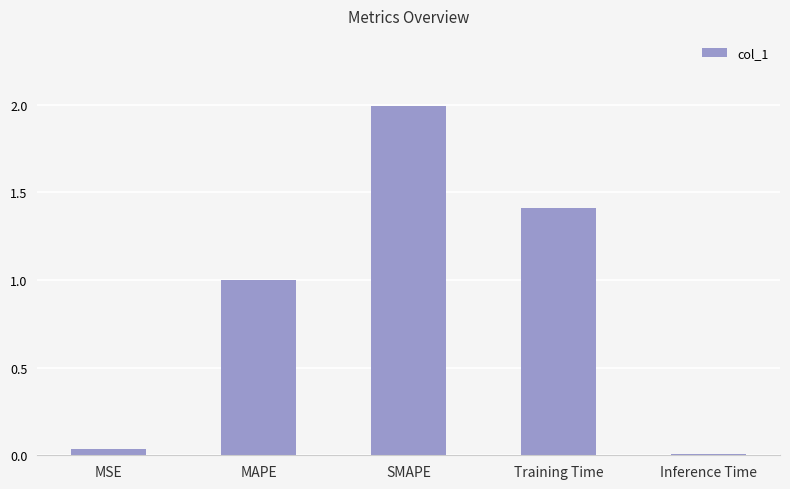

True or false: the data shows 1.4 at Training Time.

True